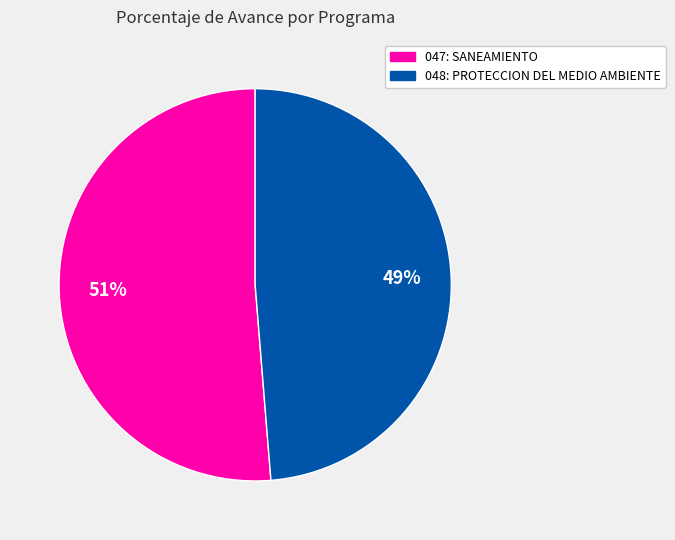

How many segments does this pie chart have?

2